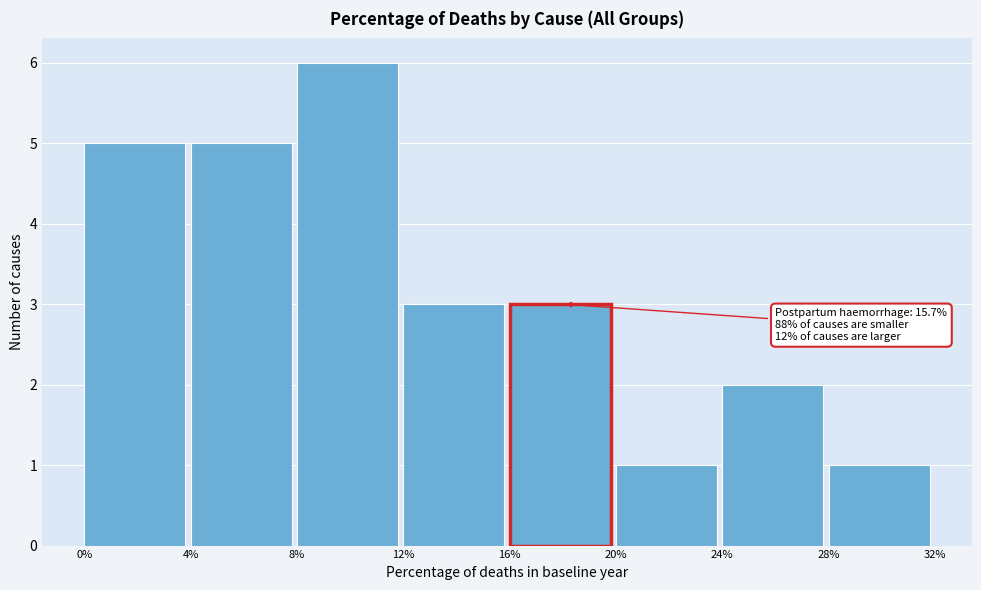

Reading right to left, extract all data points from this chart.

28%=1	24%=2	20%=1	12%=3	8%=6	4%=5	0%=5